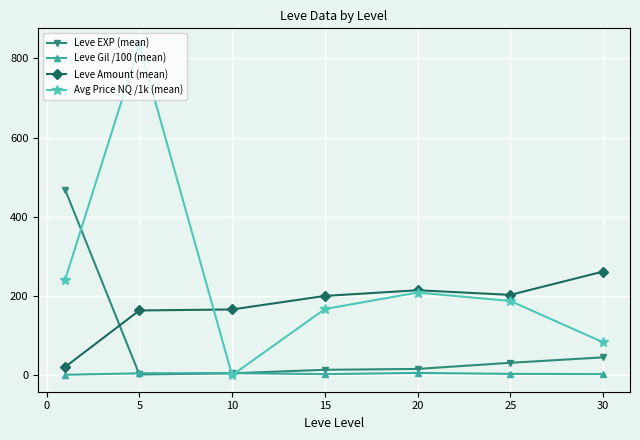

What is the value of the Avg Price NQ /1k (mean) point at the 6th from the left?

187.7